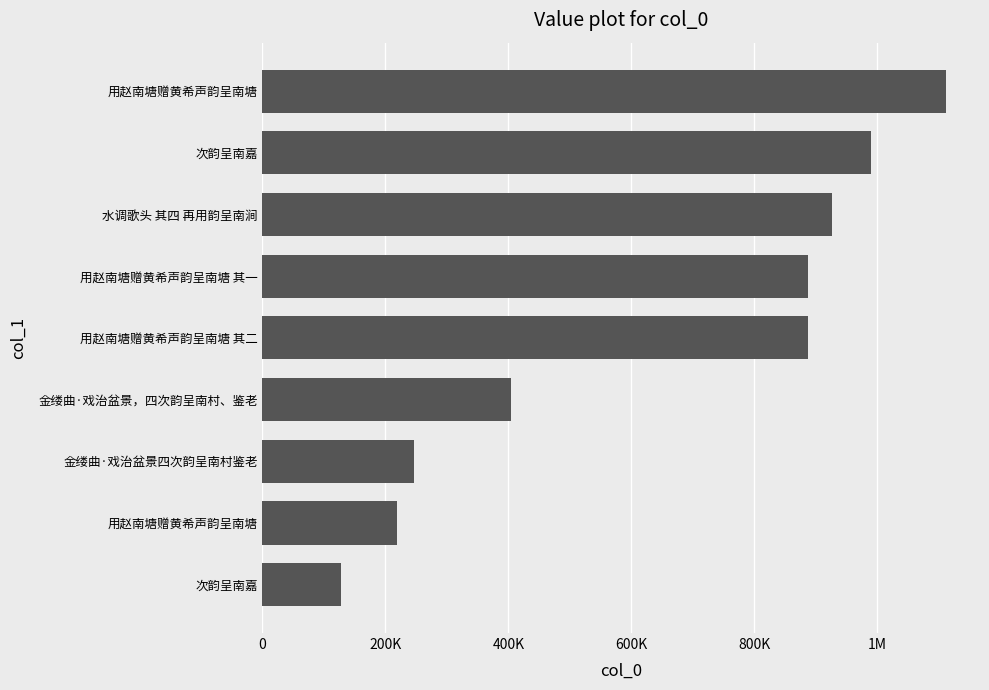

Are the bars horizontal?

Yes